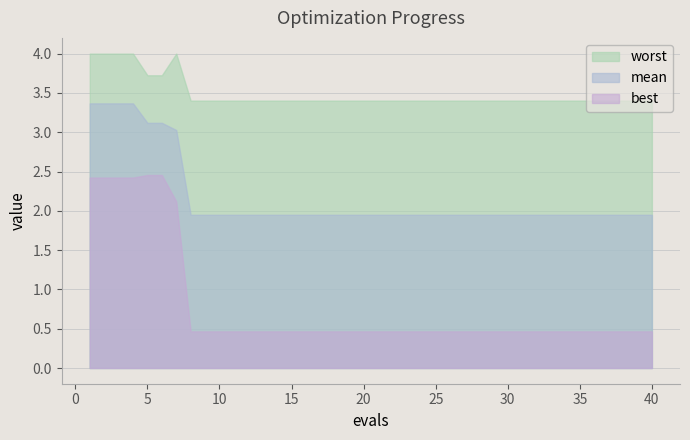

Which series has the largest total across all categories?

worst